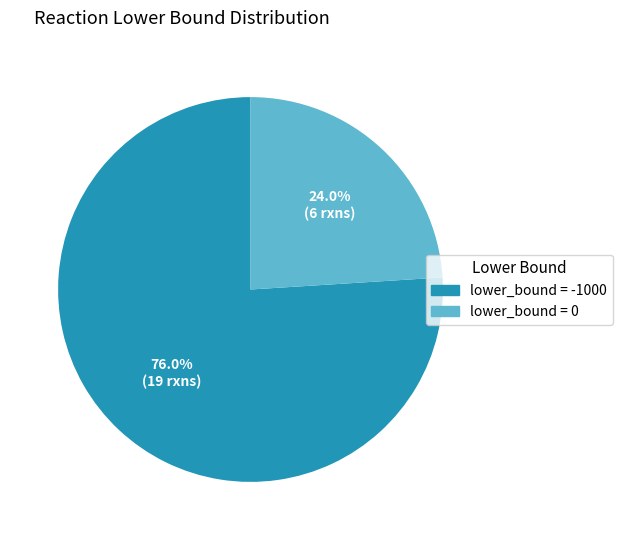

How many slices are in this pie chart?

2